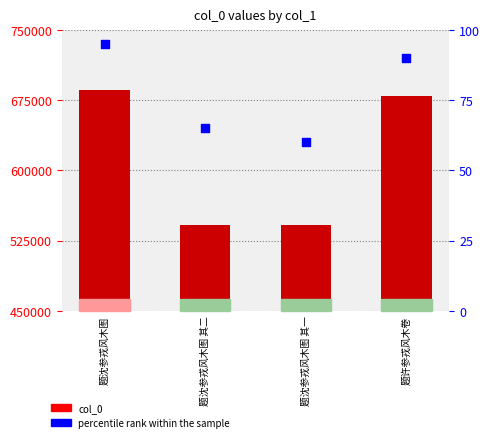

Which series has the largest Y range (max minus min)?

col_0